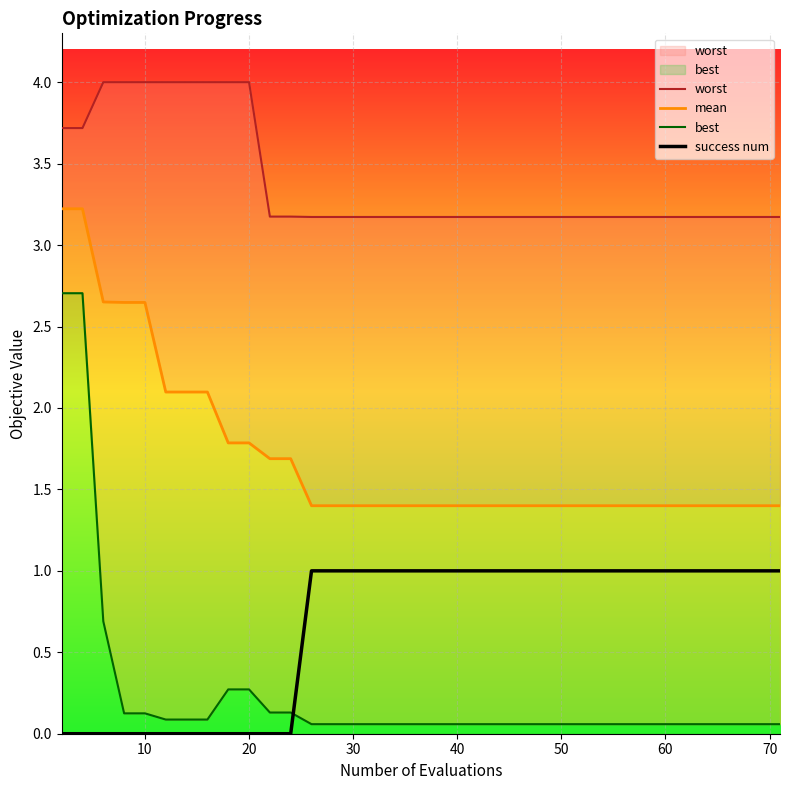

How many data points does each series have?

33